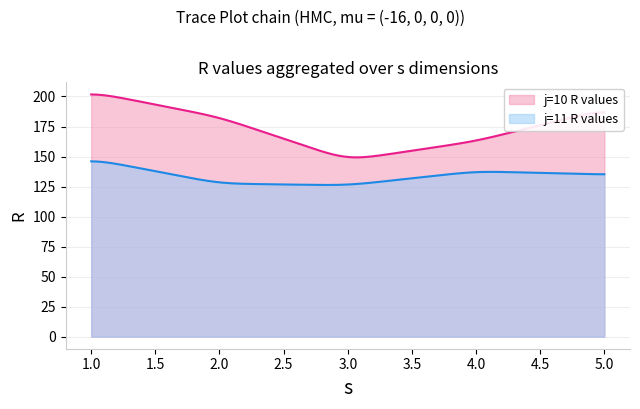

What is the value of the j=10 R values point at the 5th from the left?

189.5